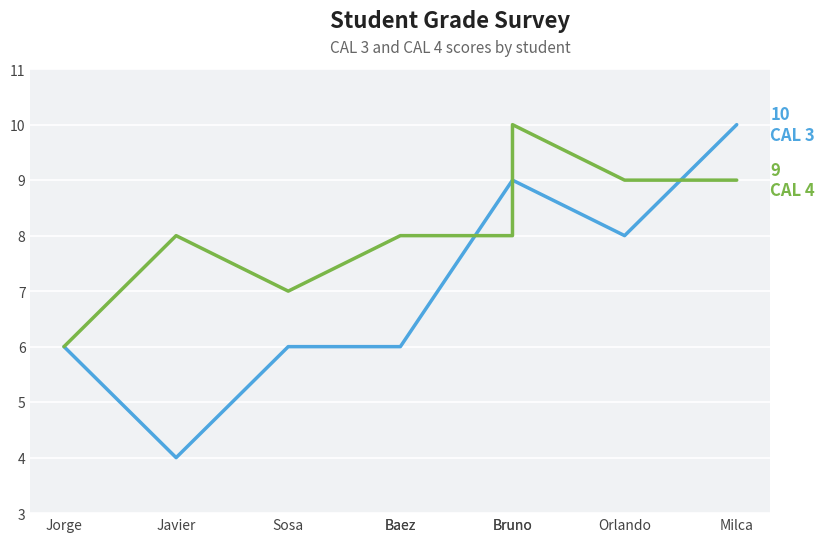

Rank the series by their average value, from highest to lowest.

CAL 4, CAL 3